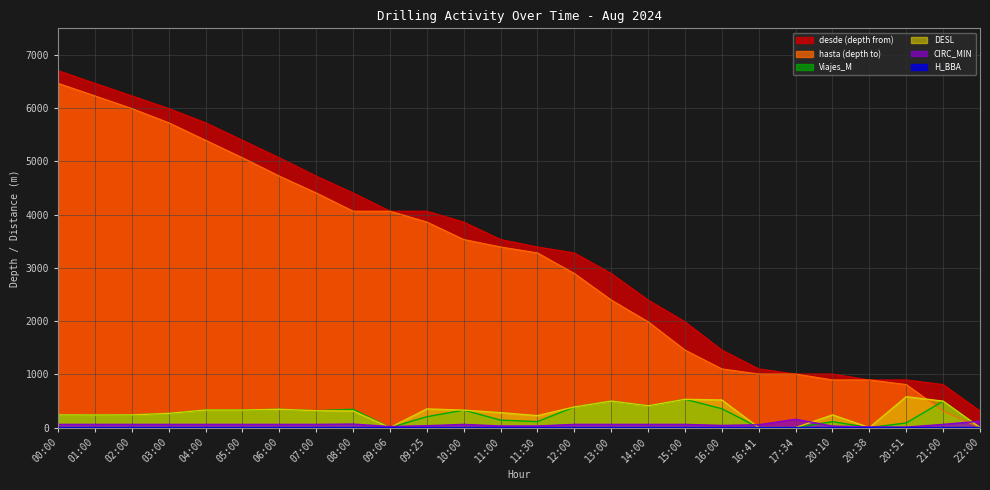

Reading left to right, transcribe all the data shown in this chart.

desde: 6705.0	6467.0	6231.0	5993.0	5726.0	5397.0	5068.0	4724.0	4408.0	4065.0	4065.0	3861.0	3533.0	3393.0	3281.0	2894.0	2396.0	1987.0	1456.0	1102.0	1006.0	1006.0	895.0	895.0	808.0	312.0
hasta: 6467.0	6231.0	5993.0	5726.0	5397.0	5068.0	4724.0	4408.0	4065.0	4065.0	3861.0	3533.0	3393.0	3281.0	2894.0	2396.0	1987.0	1456.0	1102.0	1006.0	1006.0	895.0	895.0	808.0	312.0	0.0
CIRC_MIN: 60.0	60.0	60.0	60.0	60.0	60.0	60.0	60.0	66.0	19.0	35.0	60.0	30.0	30.0	60.0	60.0	60.0	60.0	41.0	53.0	156.0	28.0	13.0	9.0	60.0	120.0
H_BBA: 1.0	1.0	1.0	1.0	1.0	1.0	1.0	1.0	1.1	0.3	0.6	1.0	0.5	0.5	1.0	1.0	1.0	1.0	0.7	0.9	2.6	0.5	0.2	0.1	1.0	2.0
Viajes_M: 238.0	236.0	238.0	267.0	329.0	329.0	344.0	316.0	343.0	0.0	204.0	328.0	140.0	112.0	387.0	498.0	409.0	531.0	354.0	0.0	0.0	111.0	0.0	87.0	496.0	0.0
DESL: 238.0	236.0	238.0	267.0	329.0	329.0	344.0	316.0	312.0	0.0	350.0	328.0	280.0	224.0	387.0	498.0	409.0	531.0	518.0	0.0	0.0	238.0	0.0	580.0	496.0	0.0